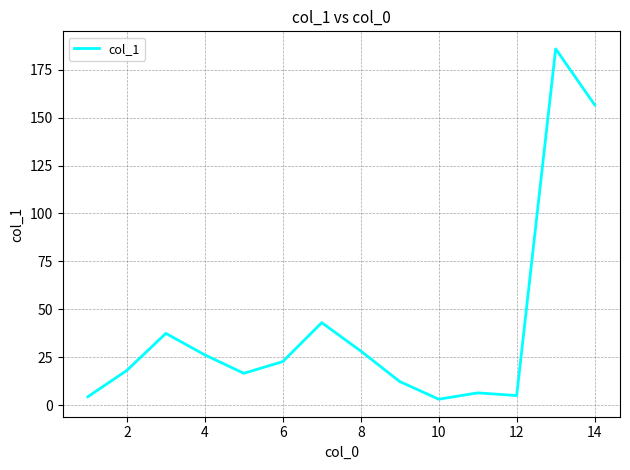

What is the difference between the maximum and minimum values?

182.6